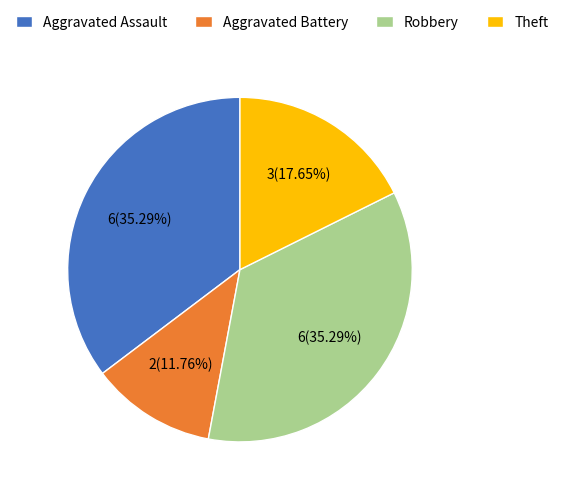

Count the number of slices in the pie.

4